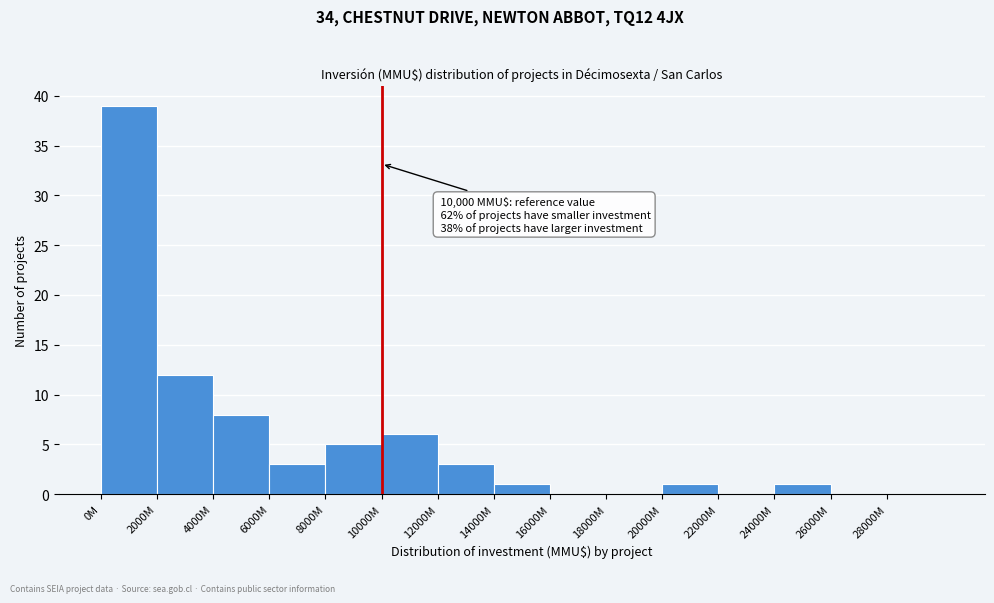

Reading left to right, transcribe all the data shown in this chart.

0M=39	2000M=12	4000M=8	6000M=3	8000M=5	10000M=6	12000M=3	14000M=1	16000M=0	18000M=0	20000M=1	22000M=0	24000M=1	26000M=0	28000M=0